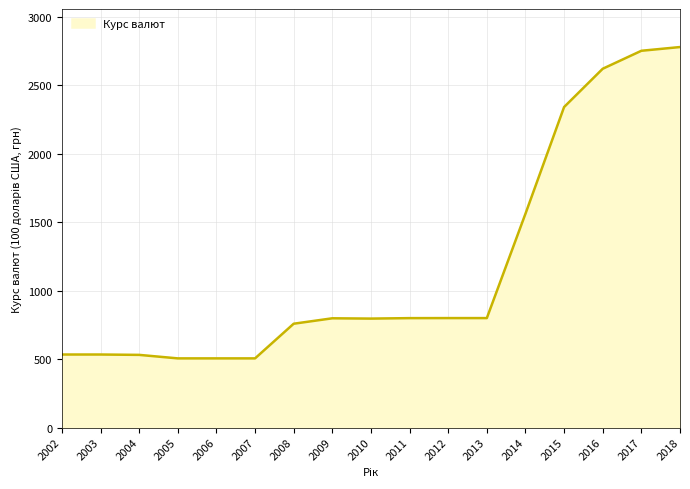

What is the minimum value shown in the chart?

505.0